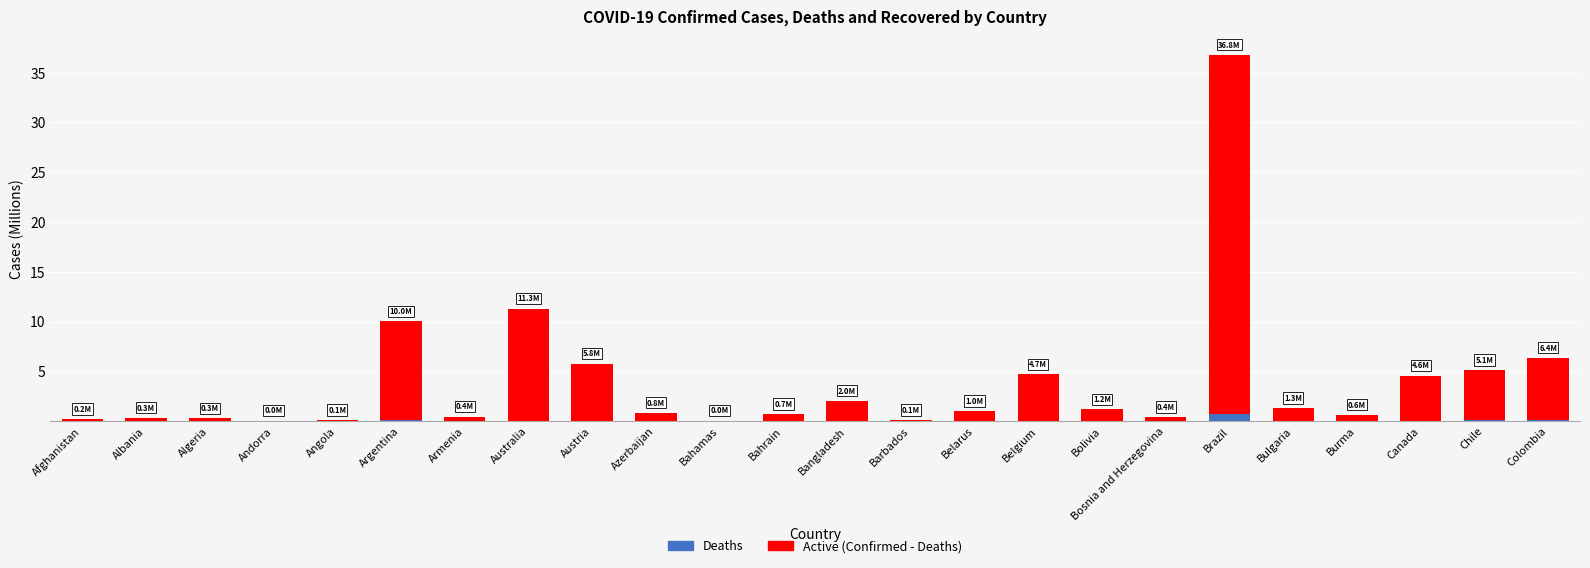

What is the sum of all Deaths values?

1.3